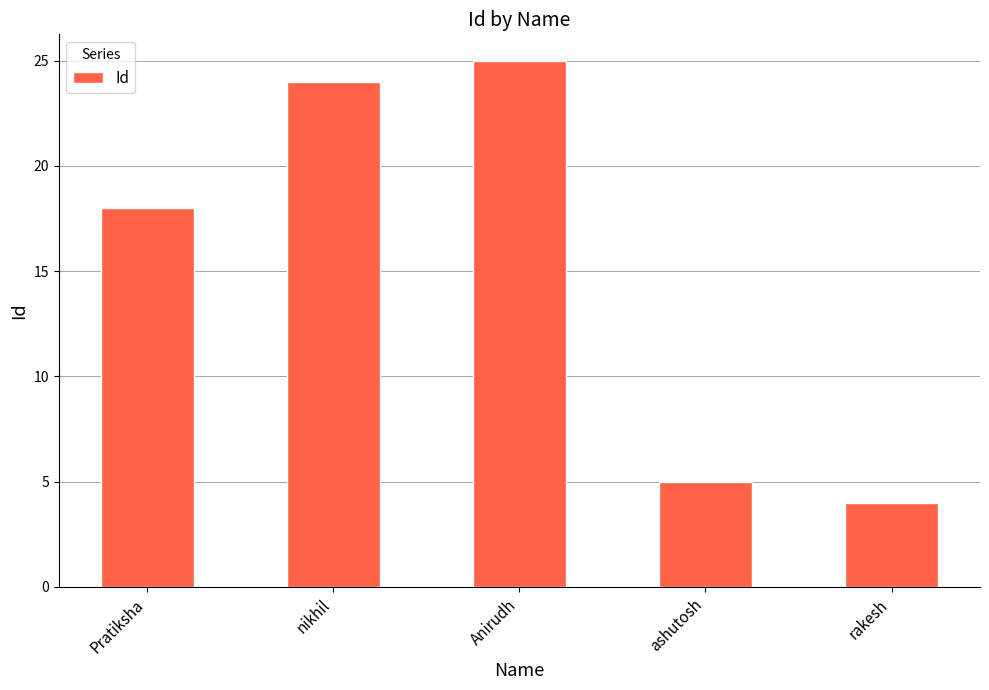

At which category does the chart reach its peak across all series?

Anirudh